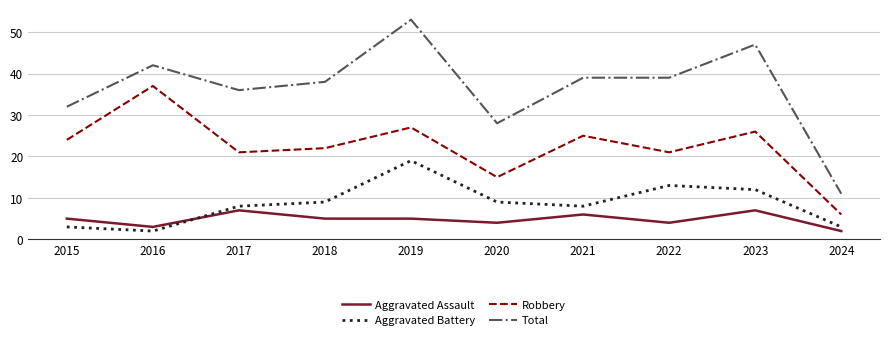

Is this an area chart (filled region under the line)?

No